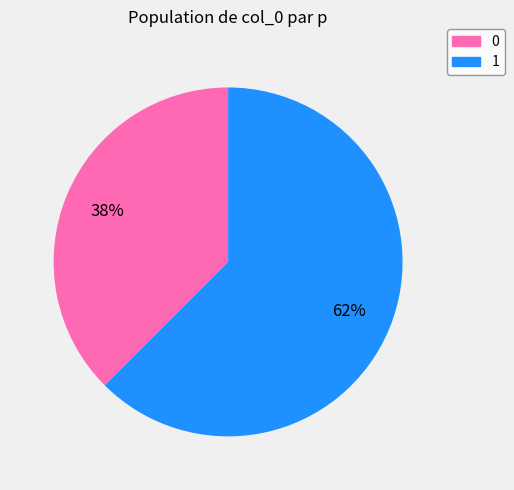

Is the sum of 0 and 1 greater than half?

Yes